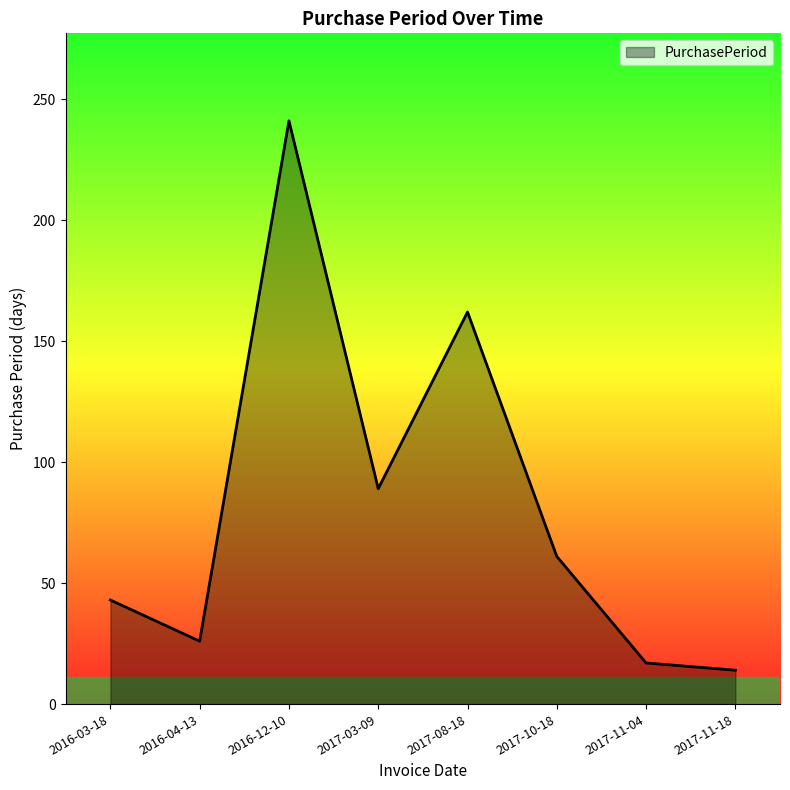

Reading left to right, list all the values displayed in this chart.

43	26	241	89	162	61	17	14